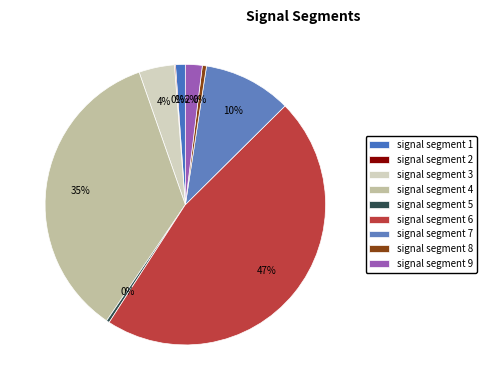

Which category has the smallest portion of the pie?

signal segment 2